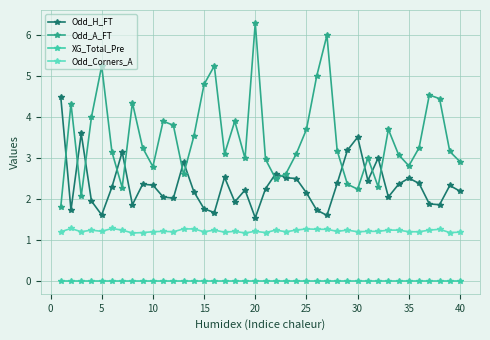

What is the maximum value for Odd_H_FT?

4.5